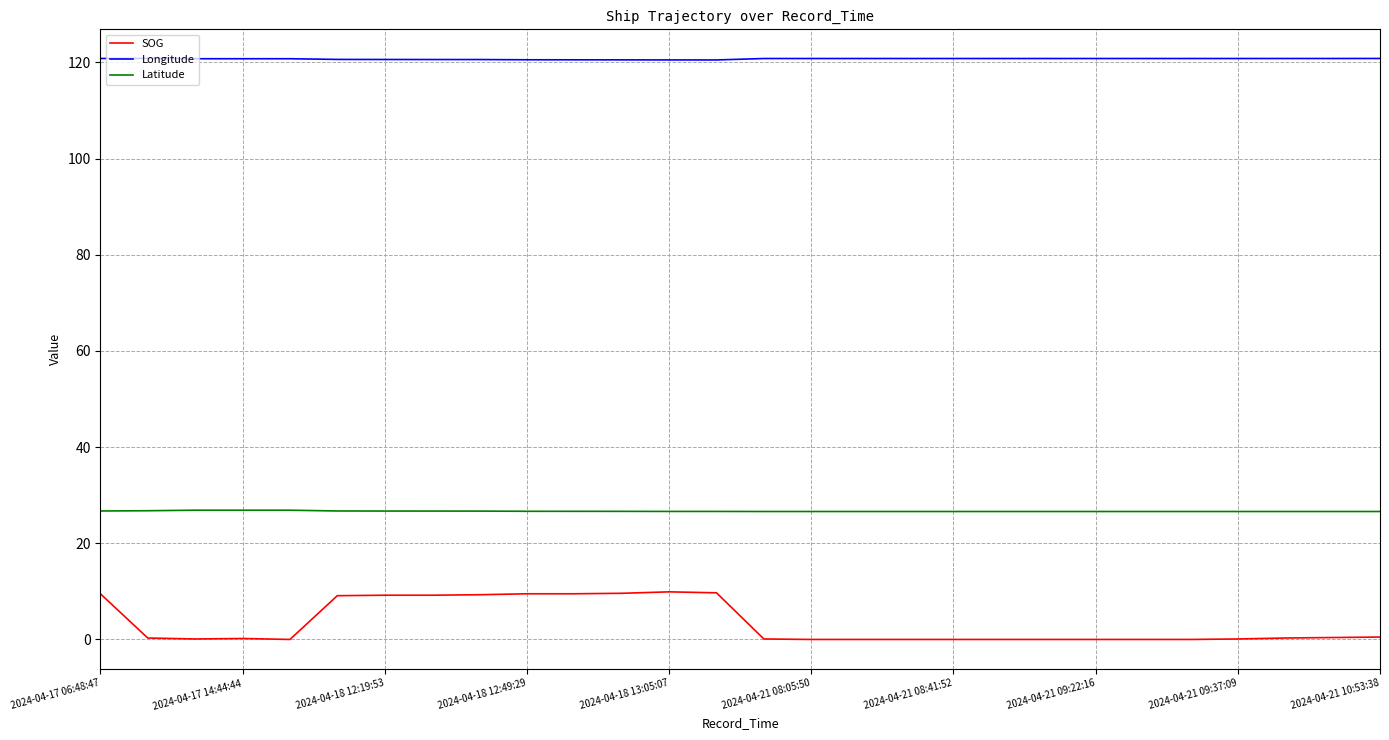

How many lines are shown in the chart?

3